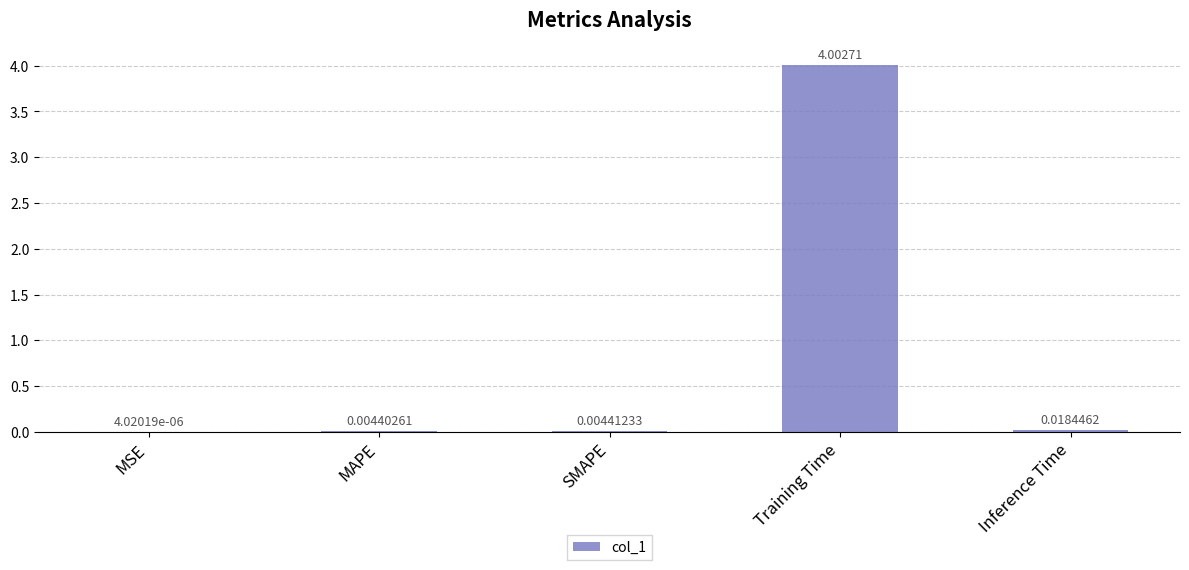

Where is the data nearest to the value 2?

Inference Time